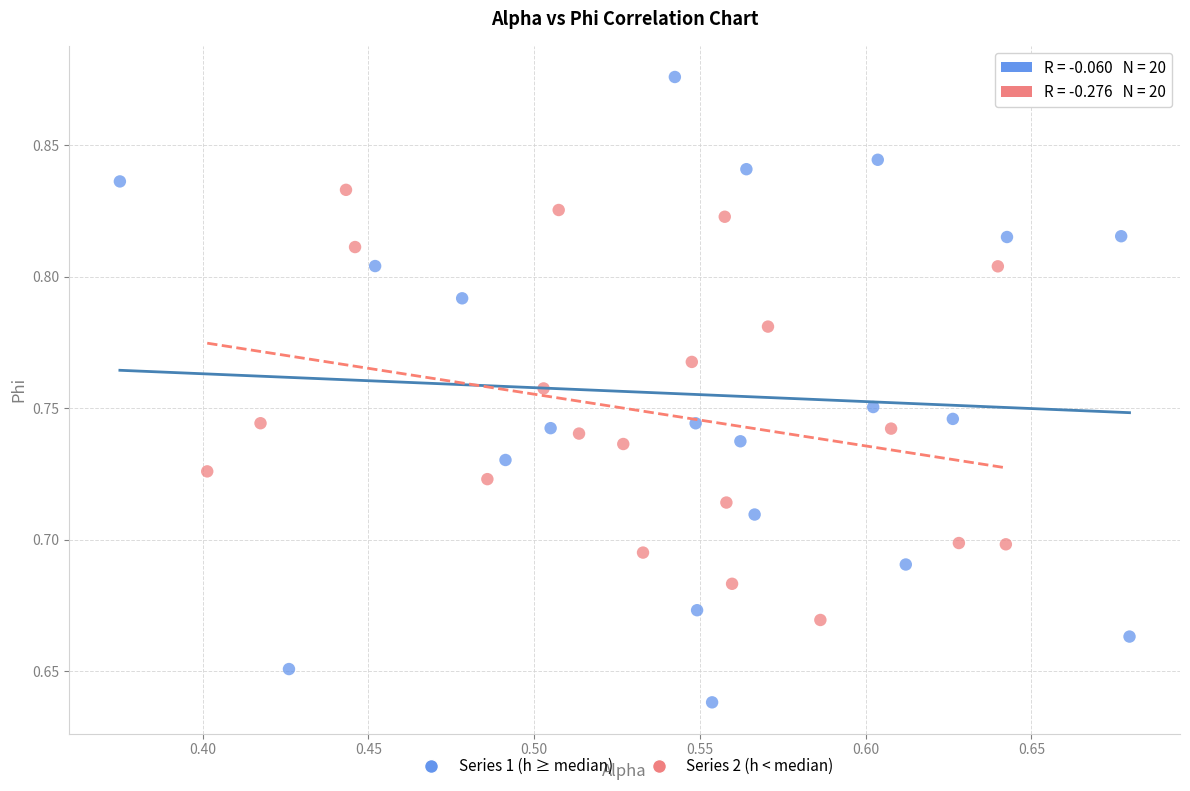

Which series has the widest spread of Y values?

Series 1 (h ≥ median)